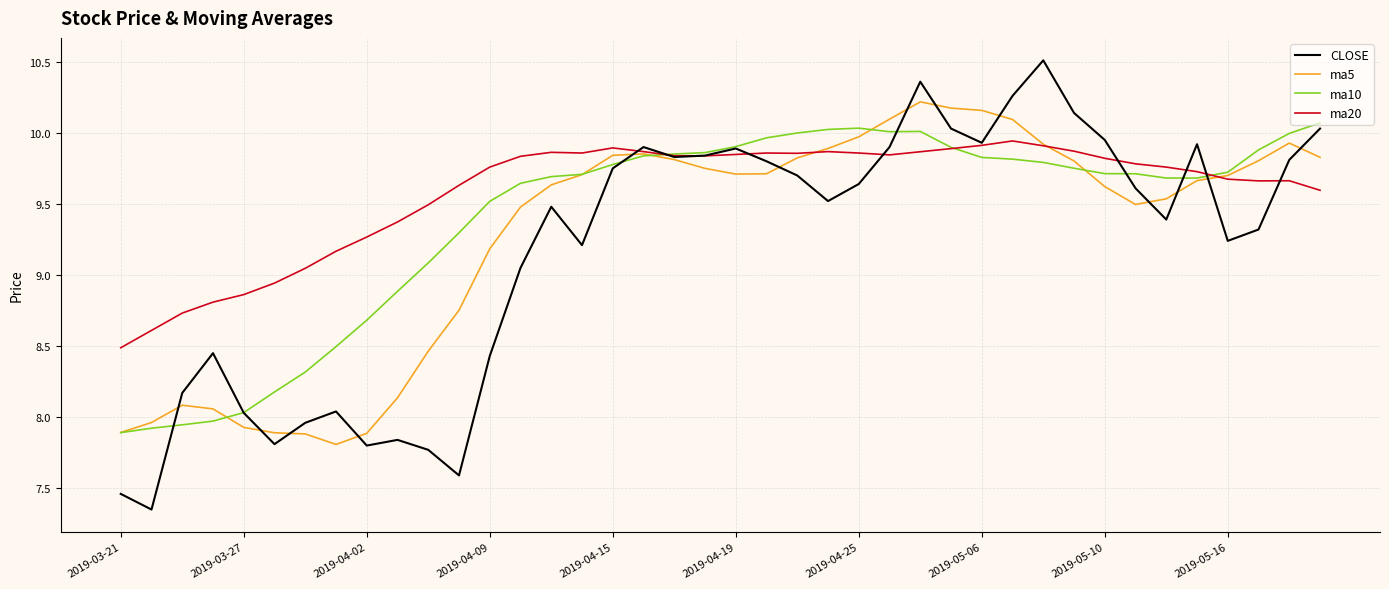

Which series has the largest range (max minus min)?

CLOSE